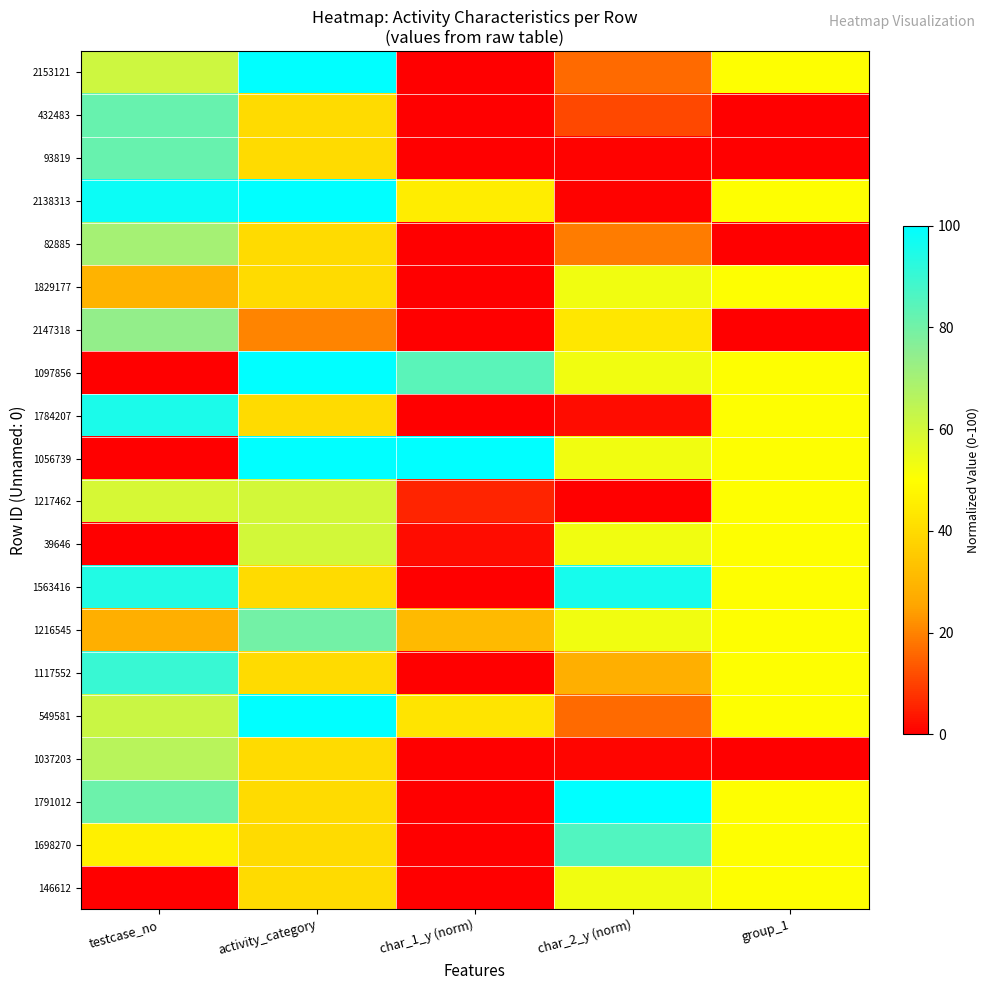

Which series has the largest range (max minus min)?

1097856